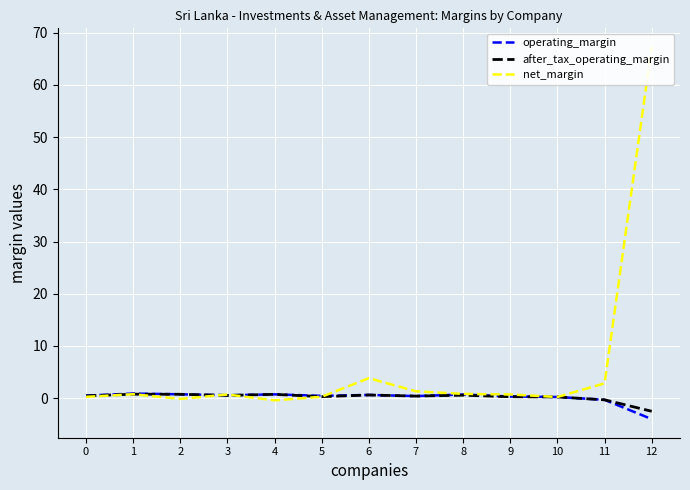

Is the value of after_tax_operating_margin at 4 greater than the value of operating_margin at 3?

Yes